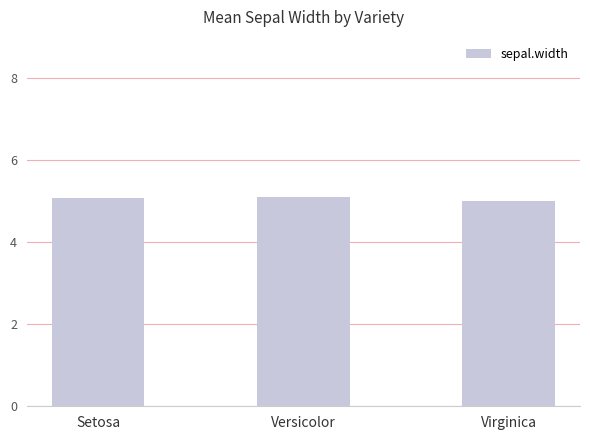

What is the average value?

5.1